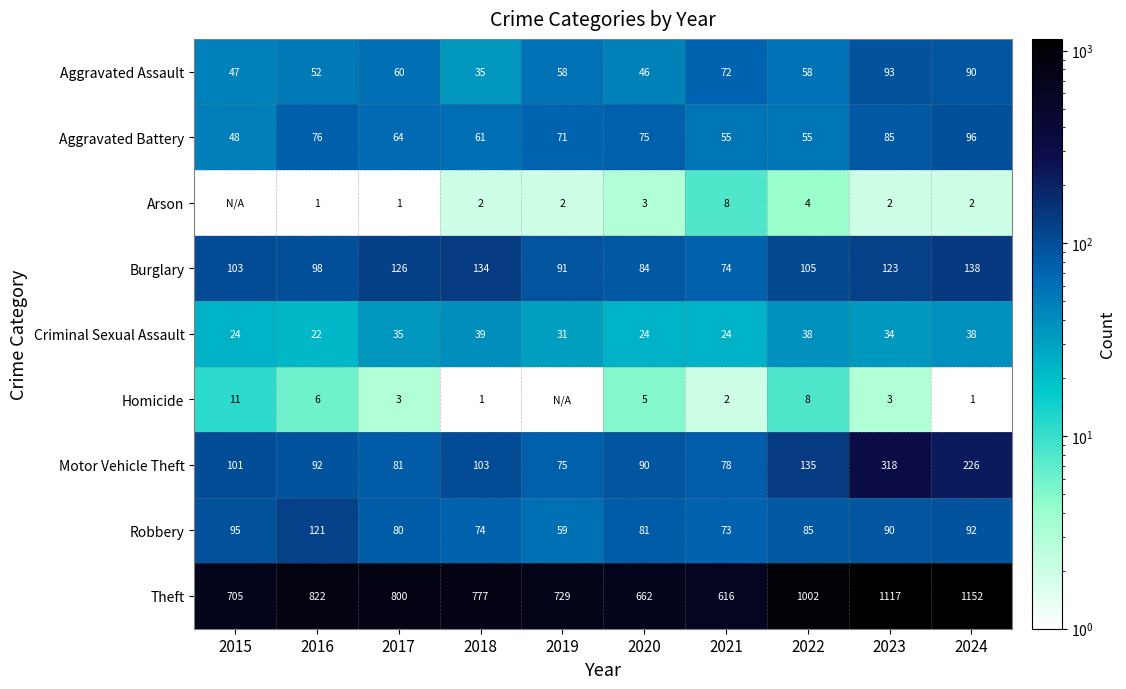

What is the spread (max minus min) of values at 2021?

614.0